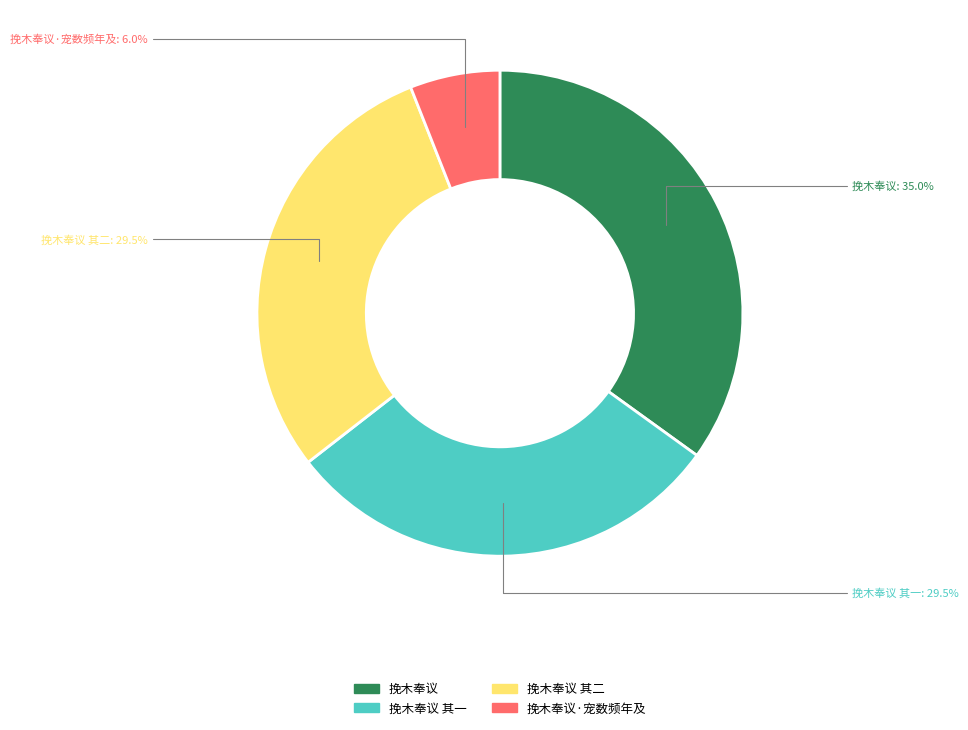

Is there a majority slice in this chart?

No